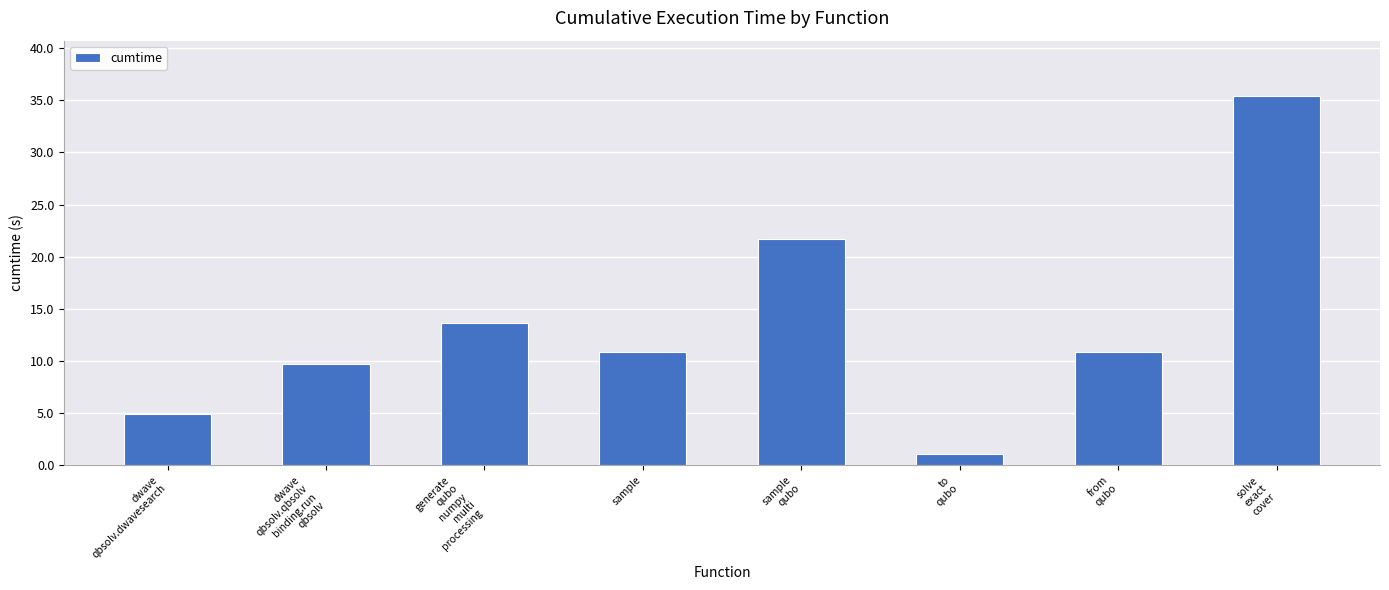

What is the change in value from sample to to
qubo?

-9.7